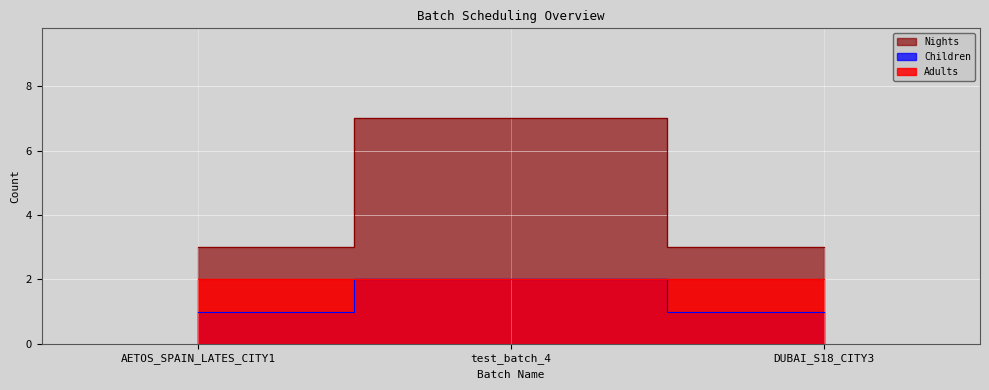

The value of Children at AETOS_SPAIN_LATES_CITY1 is 3. True or false?

True